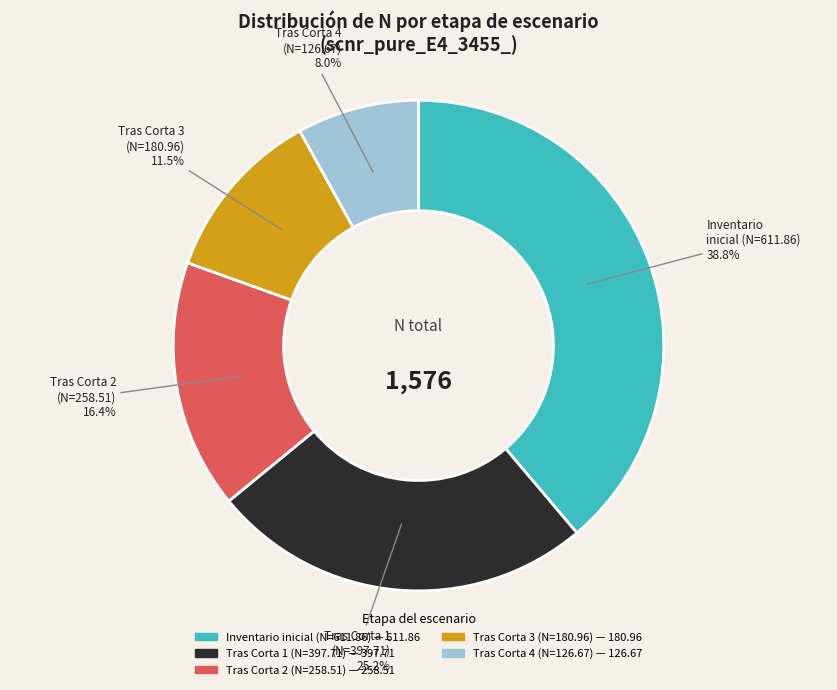

Does any single category account for the majority?

No